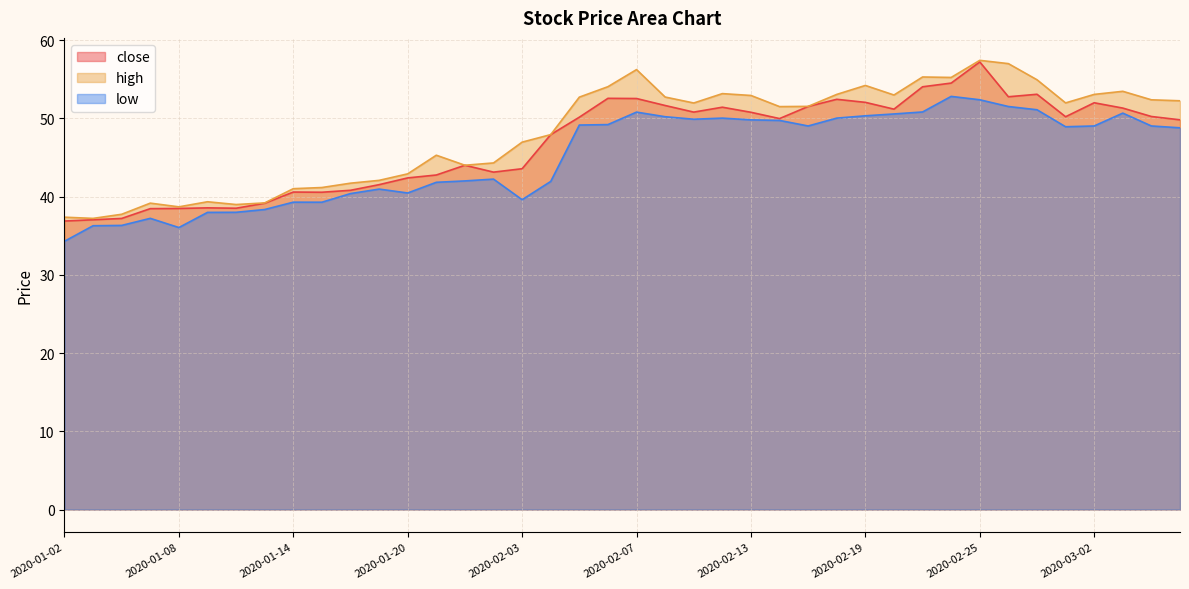

Where is the first local minimum for close?

2020-01-10